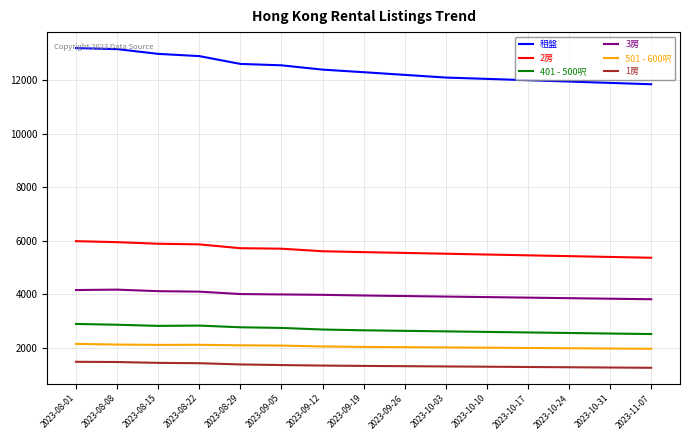

Is it true that 2房 equals 5520 at 2023-10-03?

True